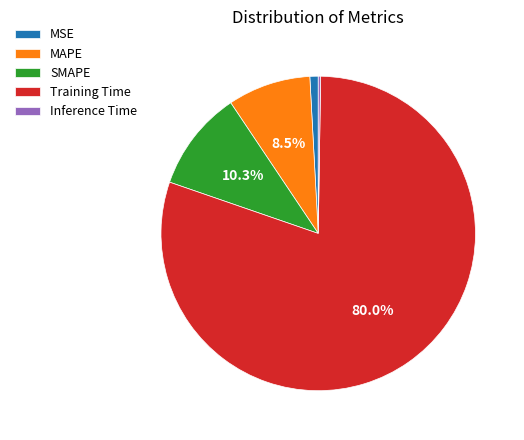

The Training Time slice represents 80% of the pie. True or false?

True